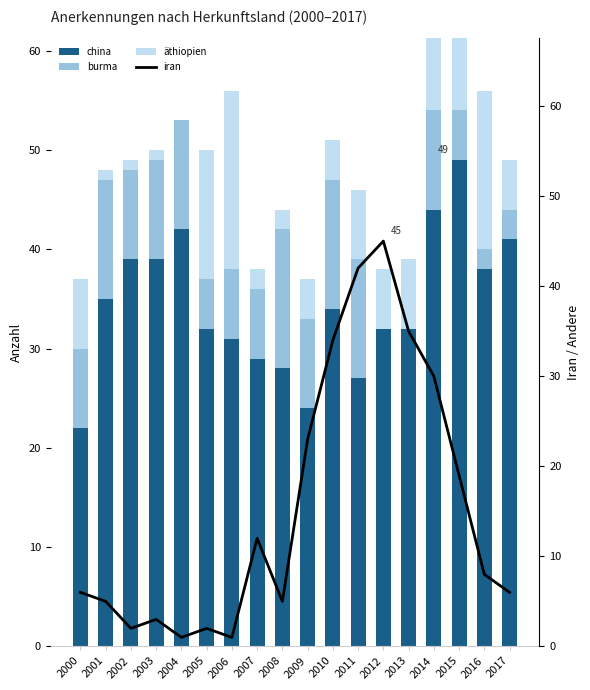

How many categories are shown in the chart?

18